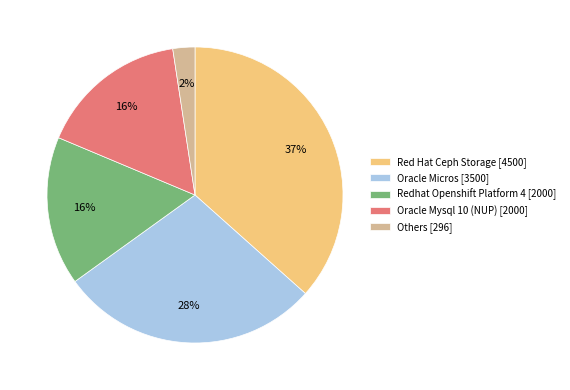

Approximately how many times larger is the value at Redhat Openshift Platform 4 [2000] compared to Red Hat Ceph Storage [4500]?

0.4